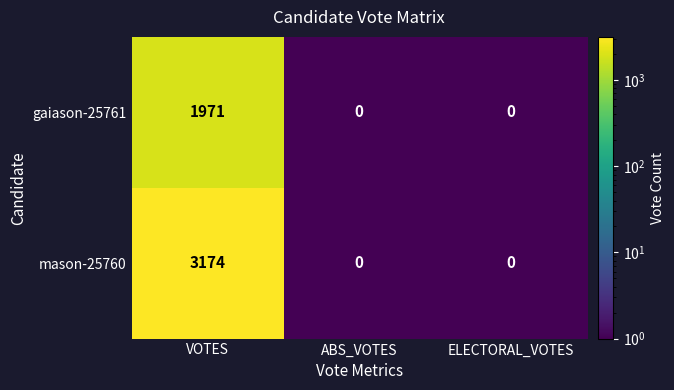

The value of mason-25760 at ABS_VOTES is 970. True or false?

False